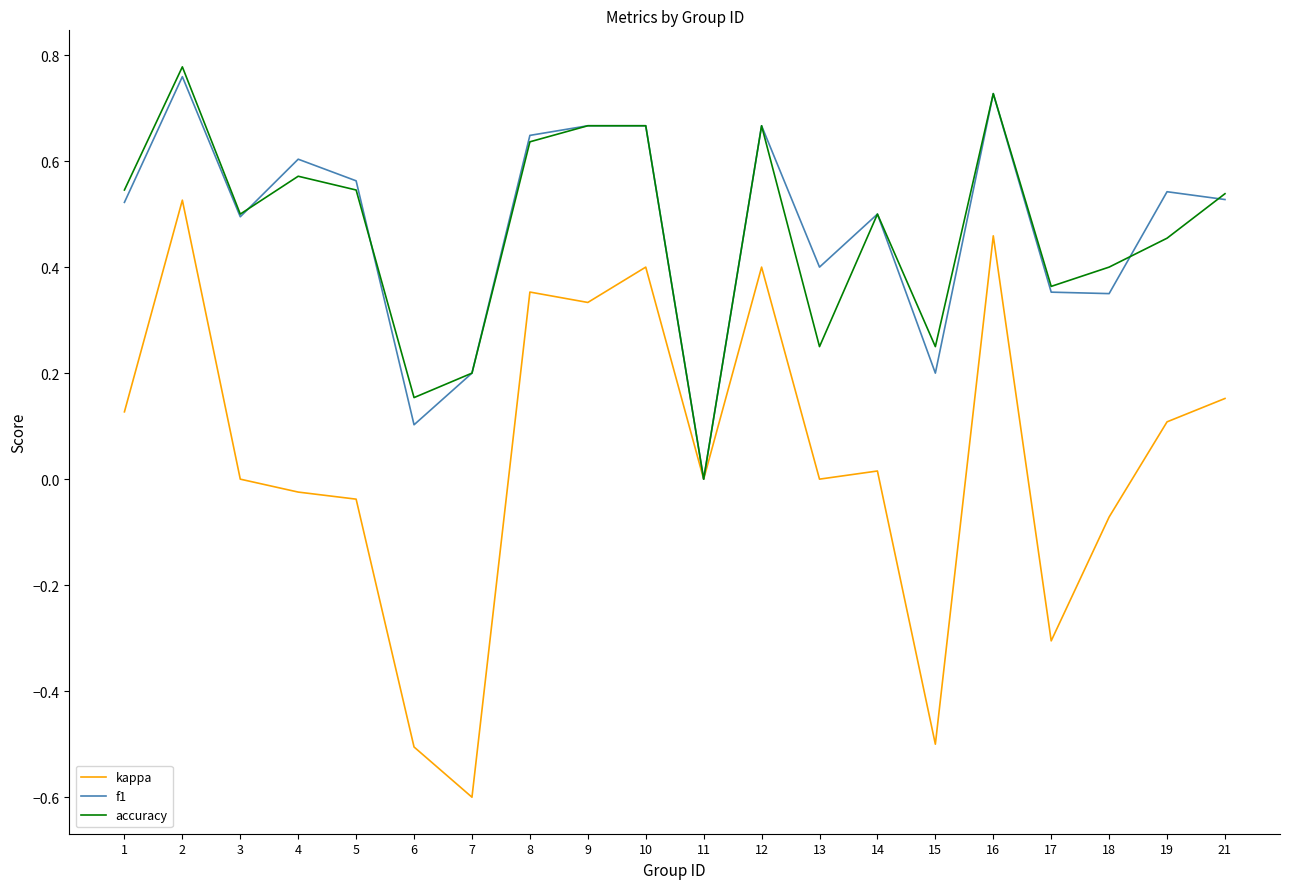

How many values in the f1 series exceed 0?

19